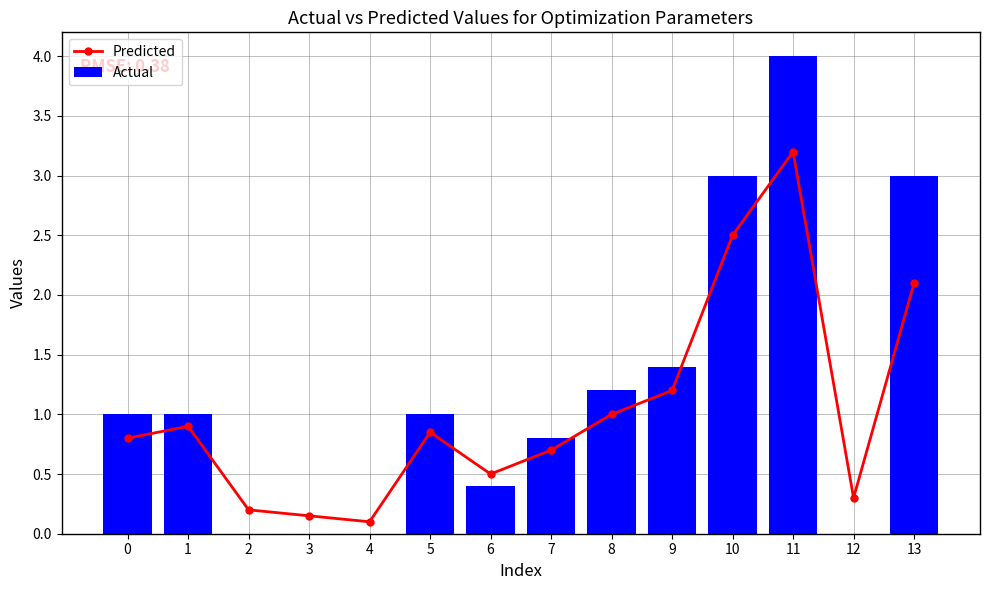

Which label corresponds to the smallest value in the chart?

2